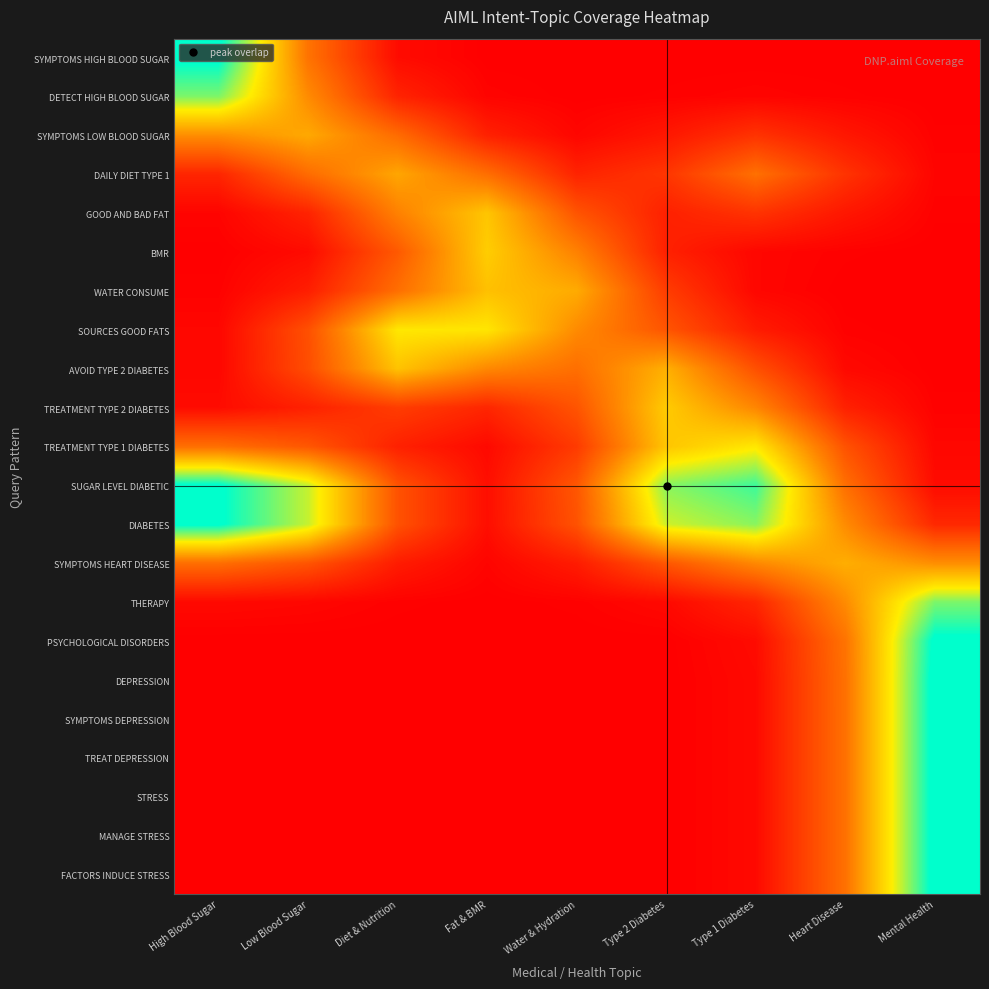

Rank the series by their maximum value, from lowest to highest.

DAILY DIET TYPE 1, SYMPTOMS LOW BLOOD SUGAR, SYMPTOMS HEART DISEASE, WATER CONSUME, AVOID TYPE 2 DIABETES, GOOD AND BAD FAT, TREATMENT TYPE 2 DIABETES, BMR, SOURCES GOOD FATS, TREATMENT TYPE 1 DIABETES, DETECT HIGH BLOOD SUGAR, THERAPY, DIABETES, SUGAR LEVEL DIABETIC, SYMPTOMS HIGH BLOOD SUGAR, PSYCHOLOGICAL DISORDERS, DEPRESSION, SYMPTOMS DEPRESSION, TREAT DEPRESSION, STRESS, MANAGE STRESS, FACTORS INDUCE STRESS